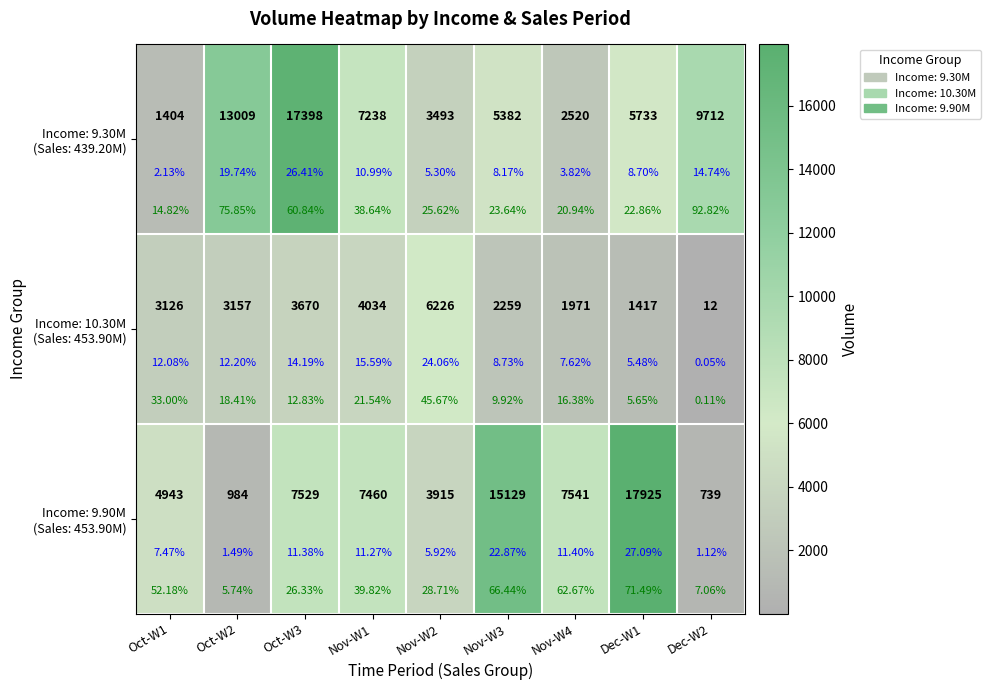

Which series changed the most between Oct-W1 and Dec-W1?

Income: 9.90M (Sales: 453.90M)